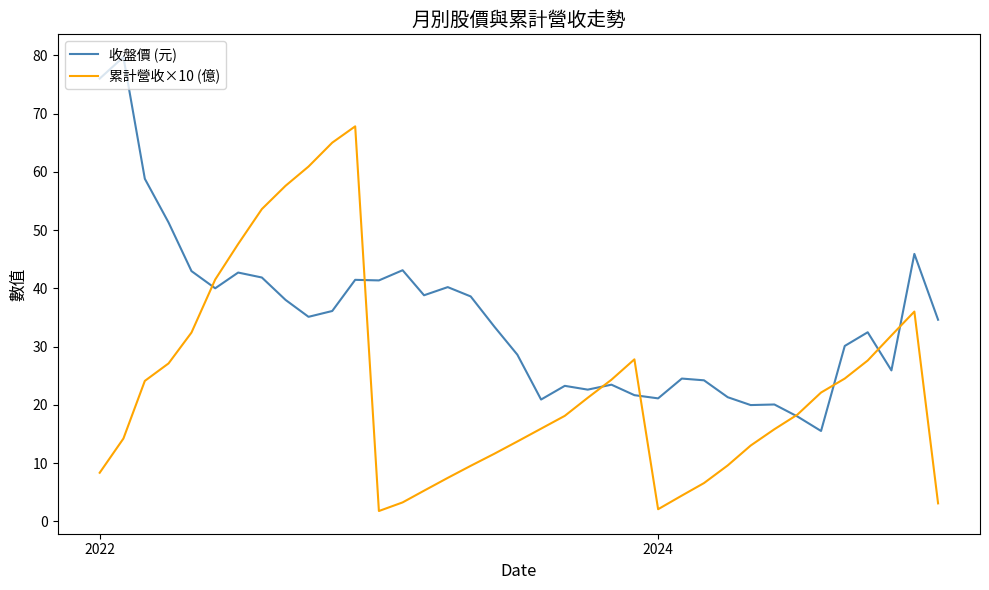

What is the minimum value for 收盤價 (元)?

15.5